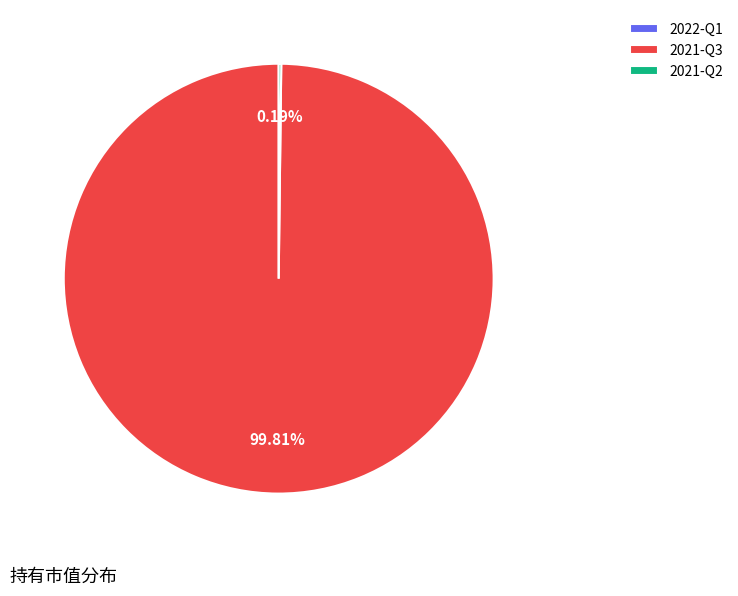

To the nearest percent, what is the difference between the largest and smallest slice percentages?

100%